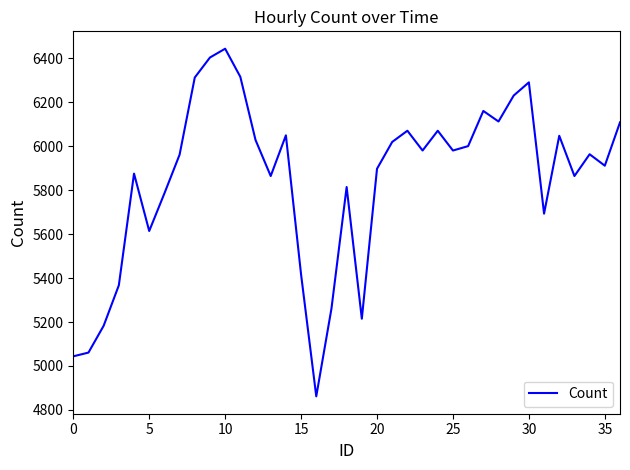

What is the greatest value displayed?

6443